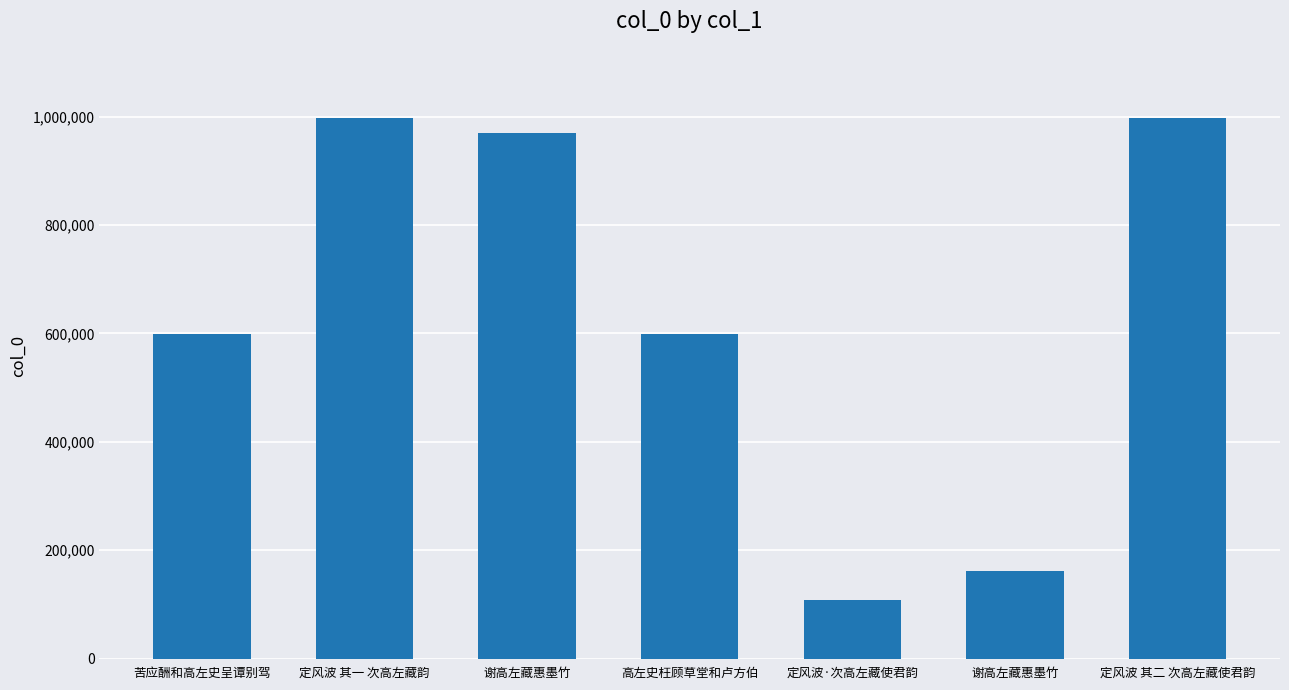

What is the ratio of the value at 高左史枉顾草堂和卢方伯 to the value at 谢高左藏惠墨竹?

3.7